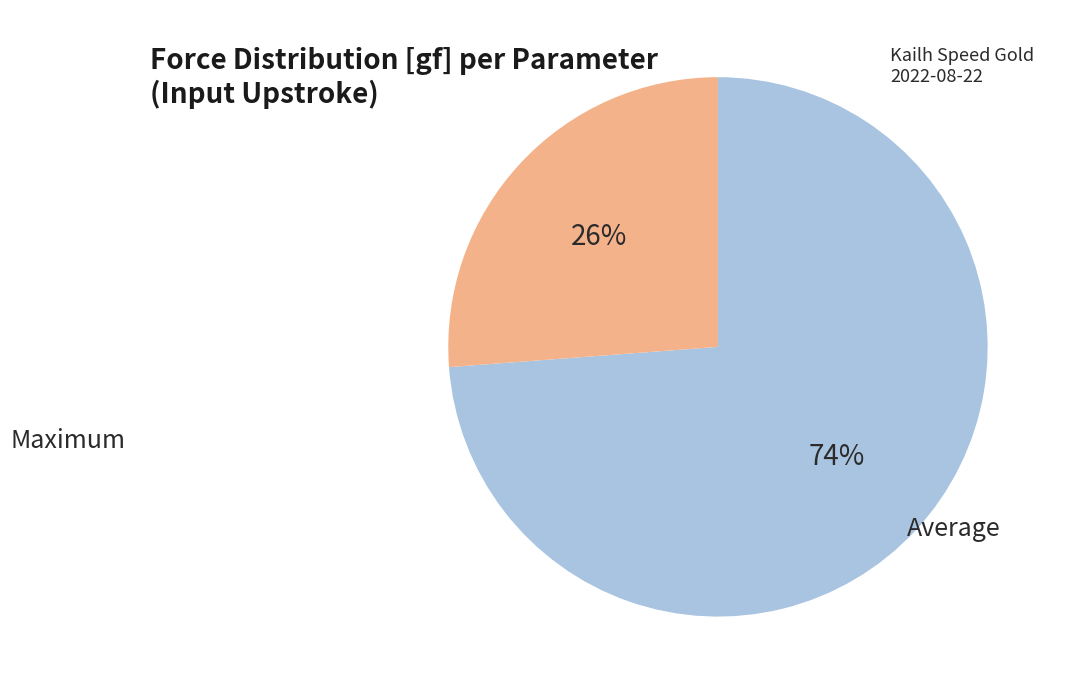

To the nearest percent, what is the difference between the largest and smallest slice percentages?

48%